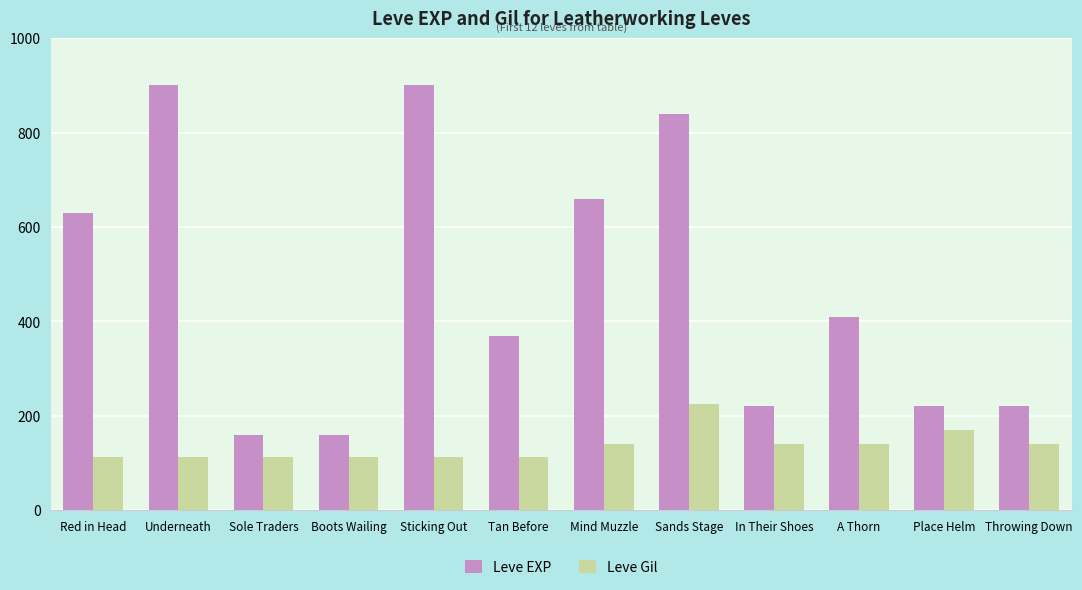

At which label is Leve EXP closest to 530?

Red in Head